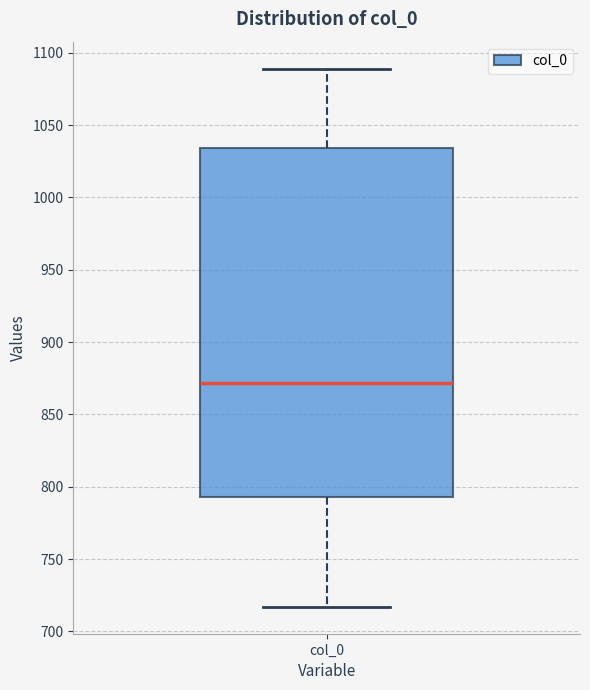

Read this box plot against the y-axis: the position of the median line, the range covered by the box, and the ends of both whiskers. The values are not printed on the chart, so give them approximately, as read against the axis.

median 870, box 795 to 1035, whiskers 715 to 1090